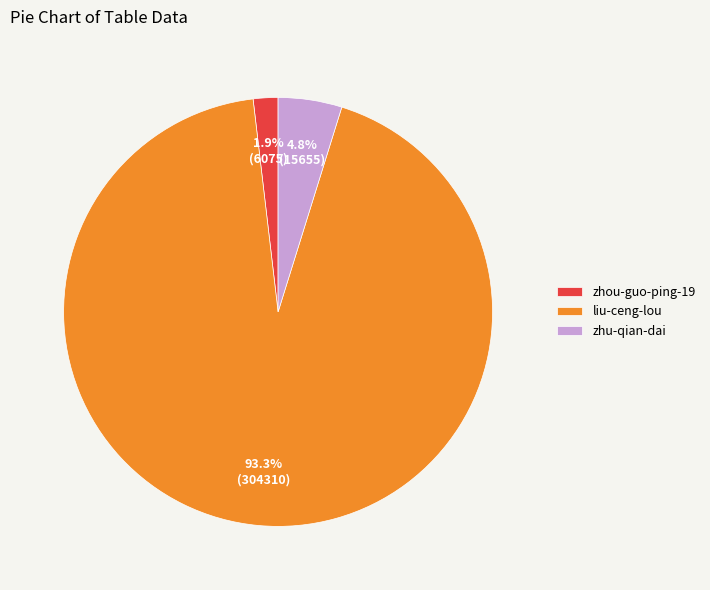

Which slice is the smallest?

zhou-guo-ping-19